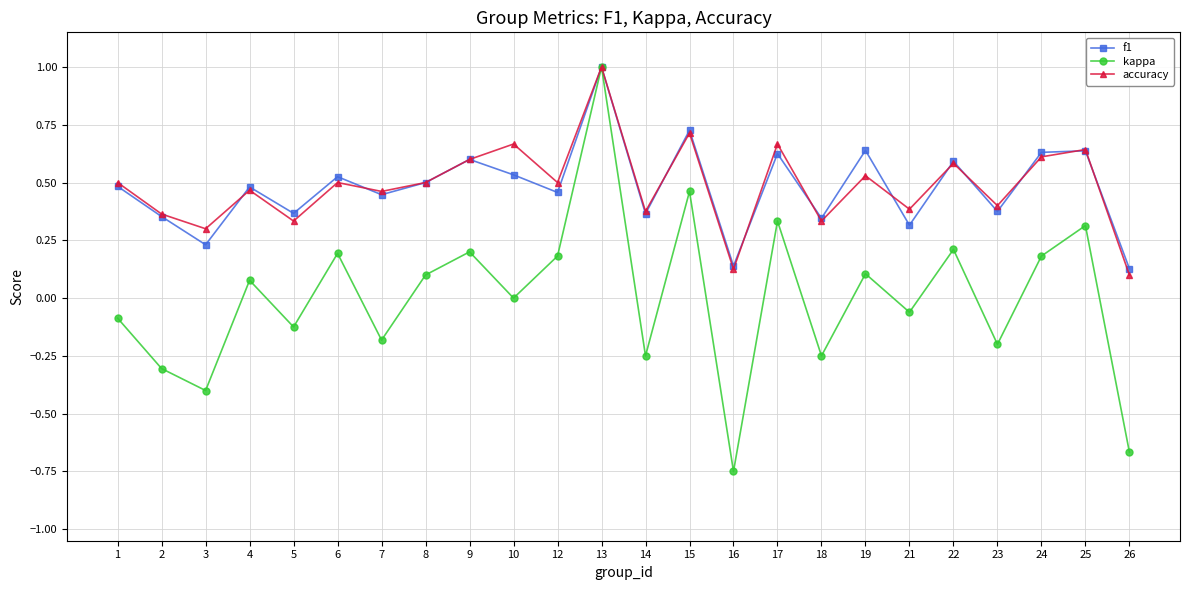

What is the difference between the highest and lowest values at 16?

0.9